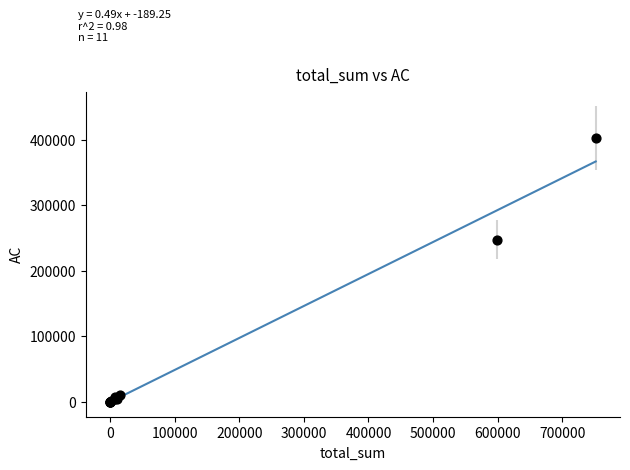

What Y value in the scatter plot is closest to 201338?

247393